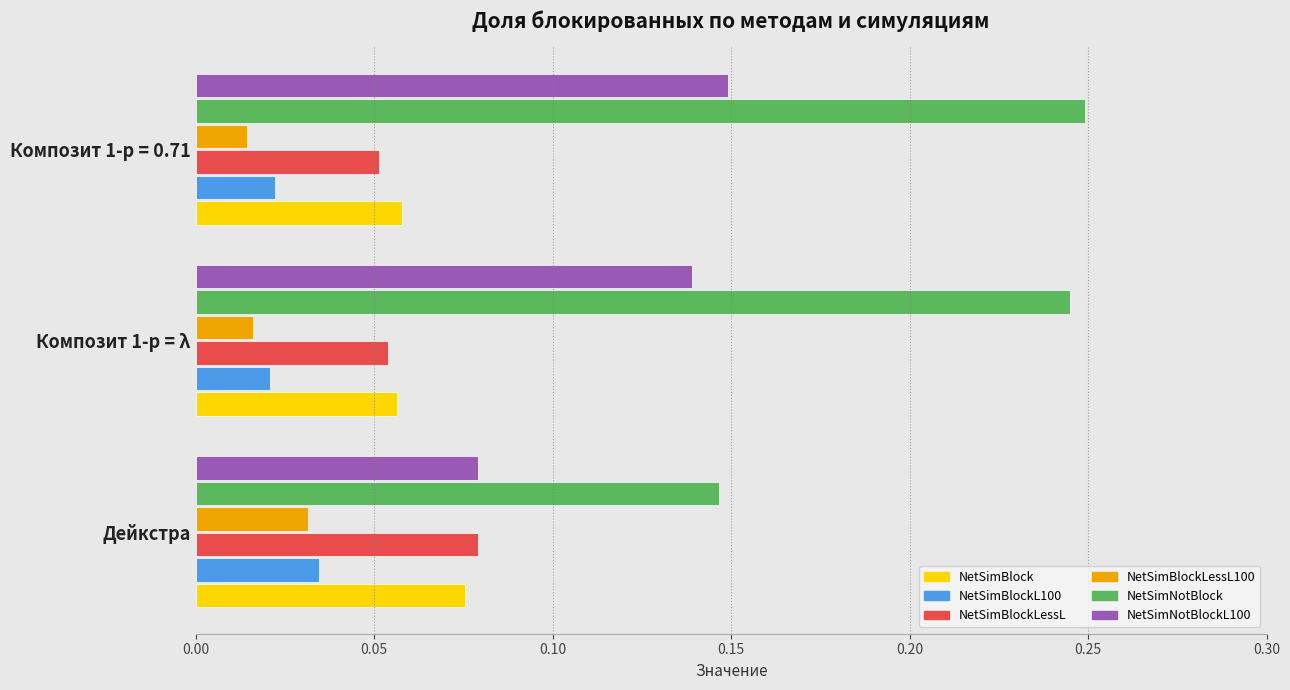

Between Дейкстра and Композит 1-p = 0.71, which series saw the biggest shift?

NetSimNotBlock